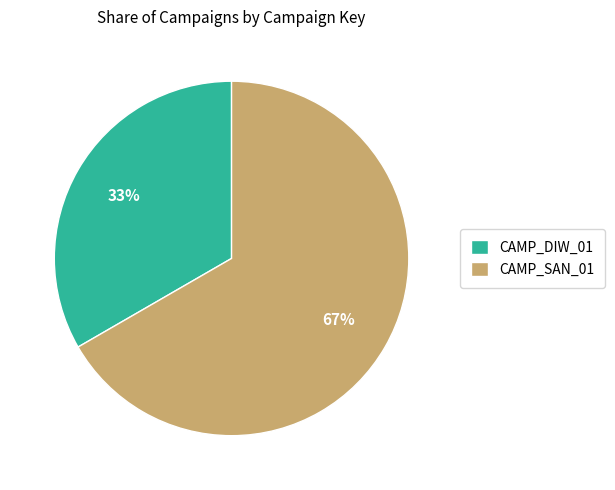

Between CAMP_DIW_01 and CAMP_SAN_01, which is larger?

CAMP_SAN_01